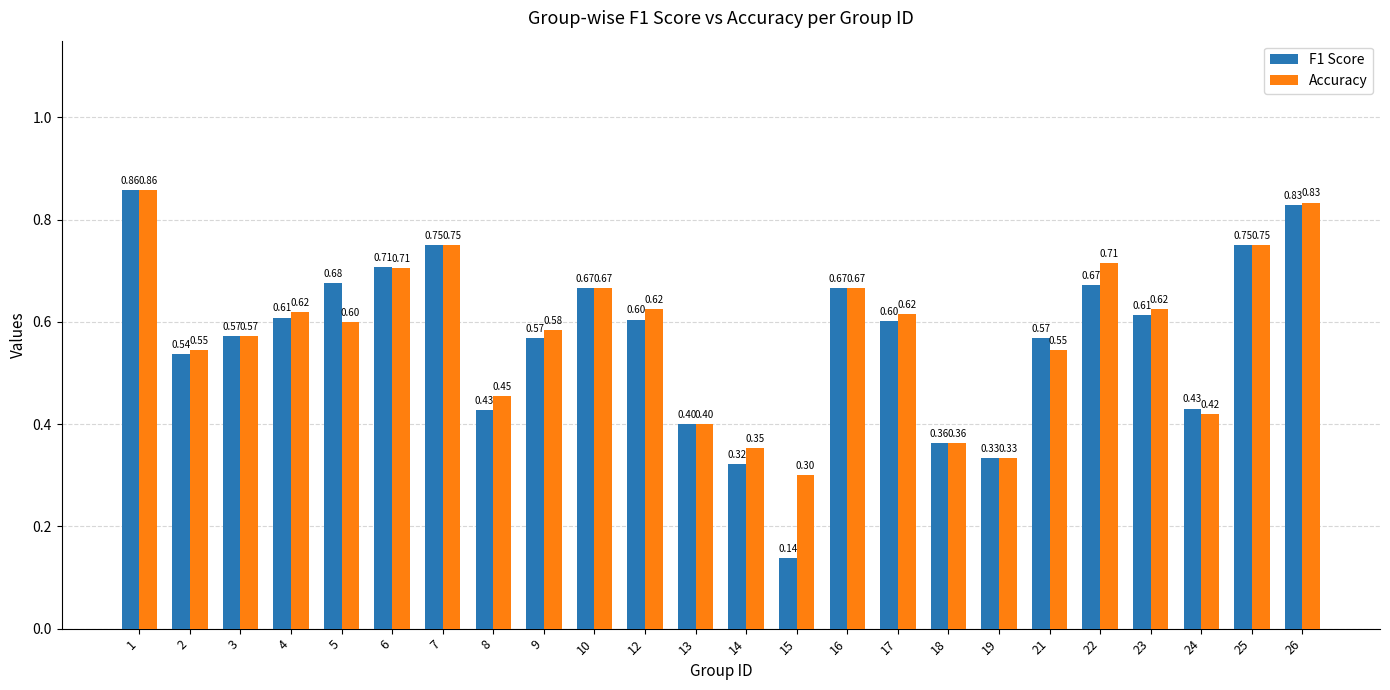

What is the sum of the F1 Score values at 16 and 12?

1.3